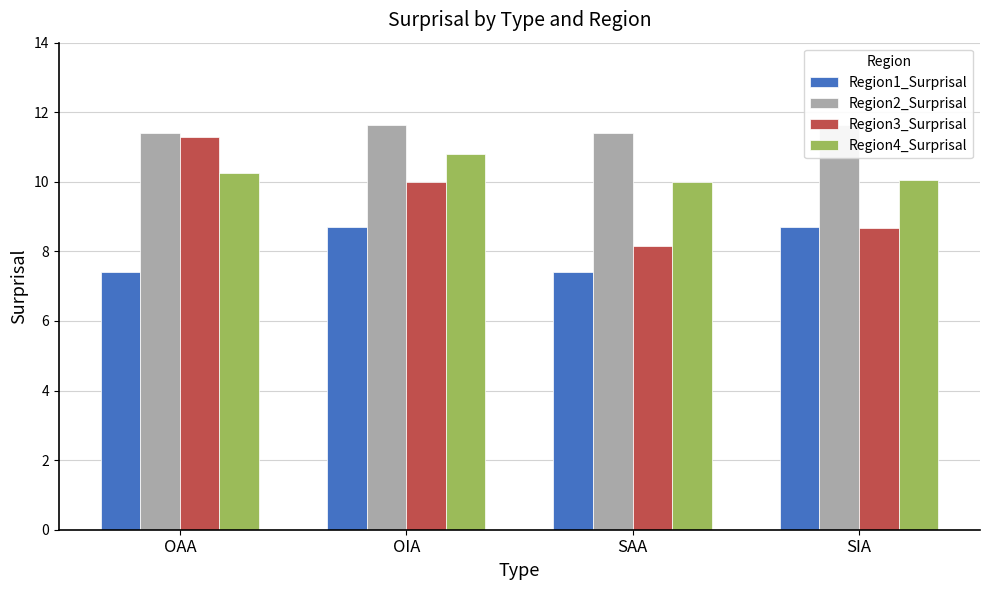

Reading left to right, what are all the values shown in this chart?

Region1_Surprisal: 7.4	8.7	7.4	8.7
Region2_Surprisal: 11.4	11.6	11.4	11.6
Region3_Surprisal: 11.3	10.0	8.2	8.7
Region4_Surprisal: 10.3	10.8	10.0	10.1